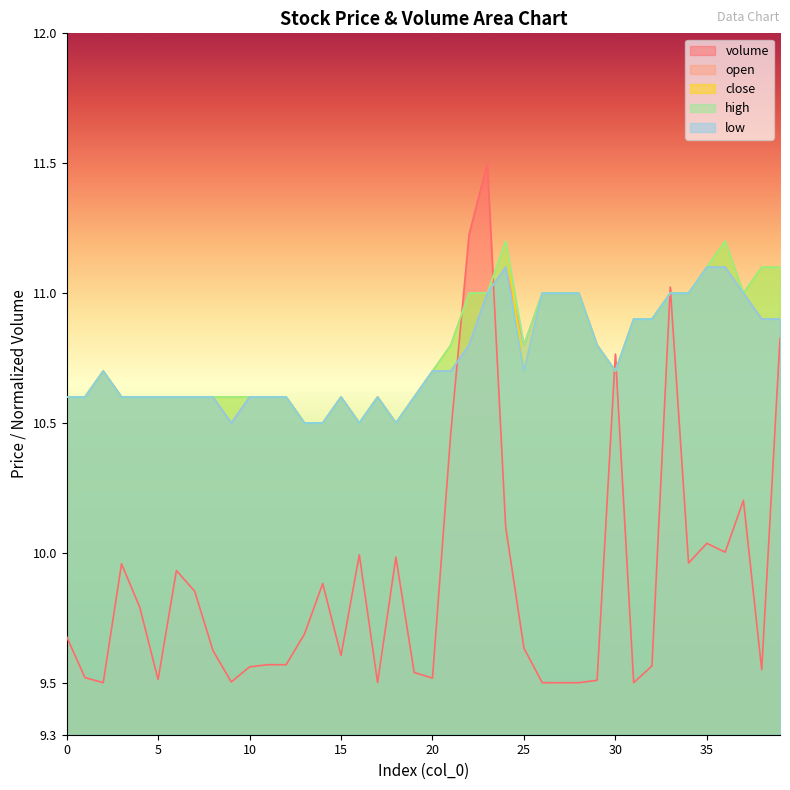

How many intersections are there between volume and close?

6